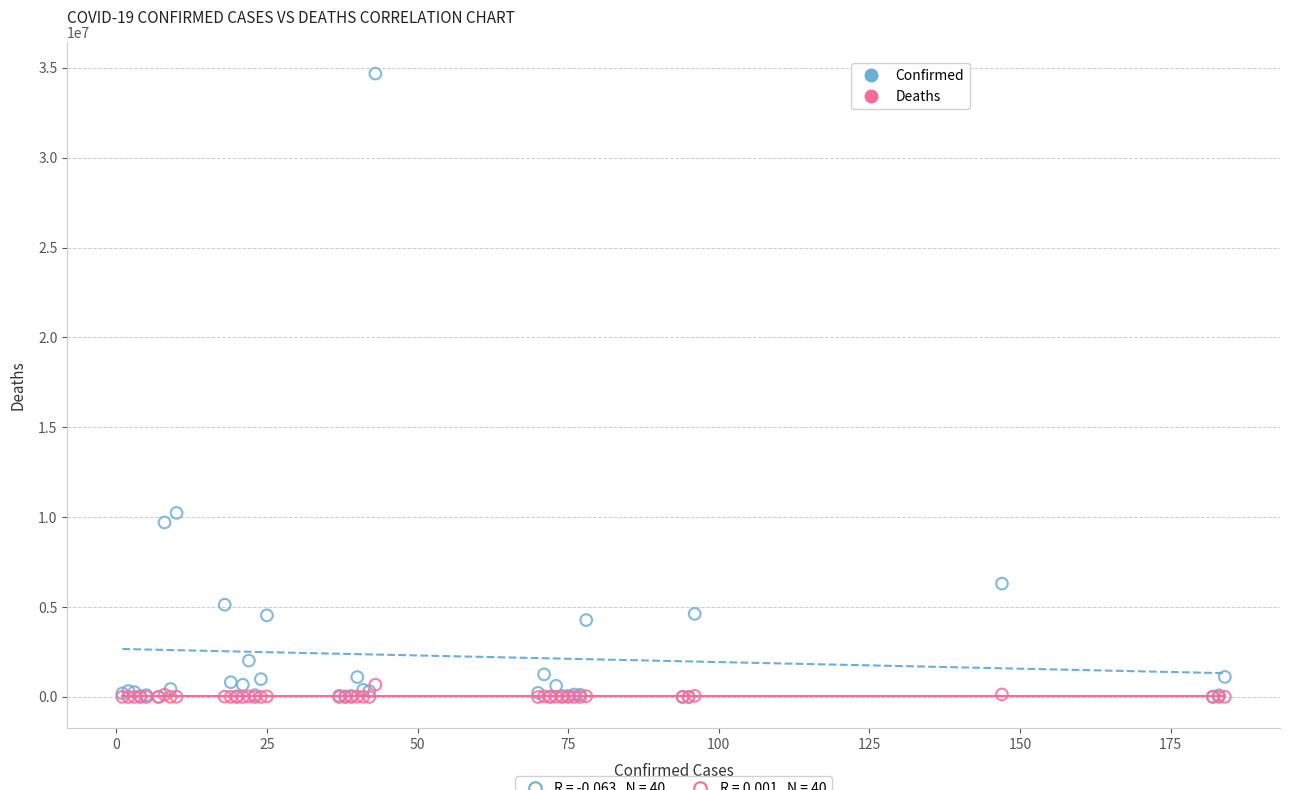

In the Confirmed series, what Y value is closest to 17340053?

10239653